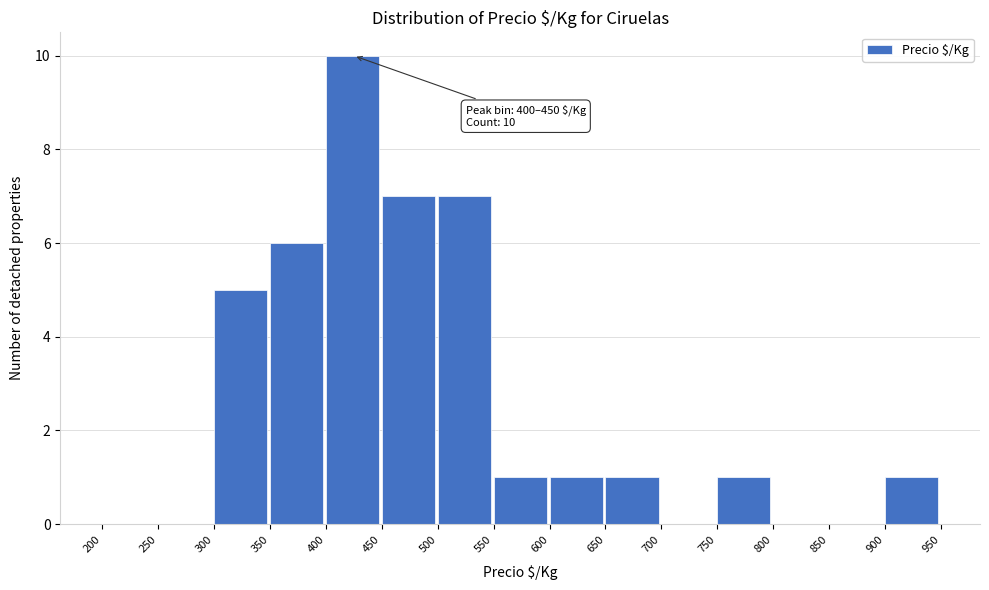

Which range on the x-axis has the tallest bar?

400 to 450